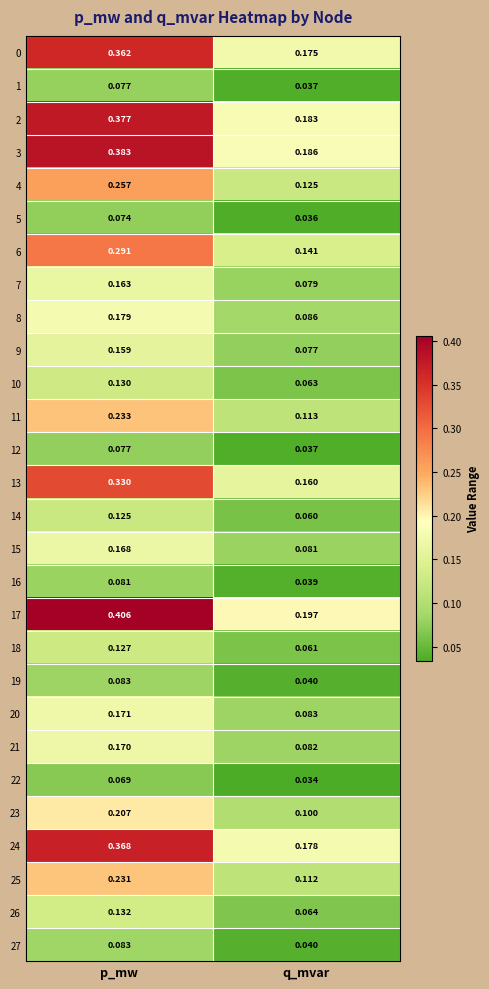

Which label corresponds to the smallest value in the chart?

q_mvar